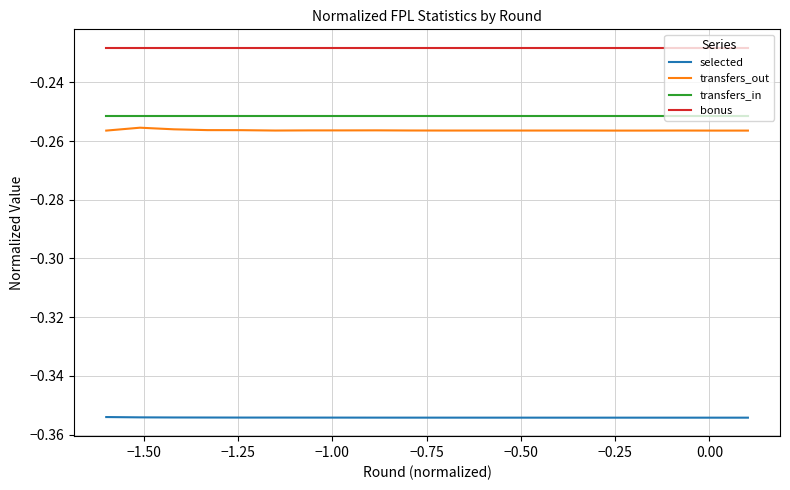

Which series has the largest total across all categories?

bonus